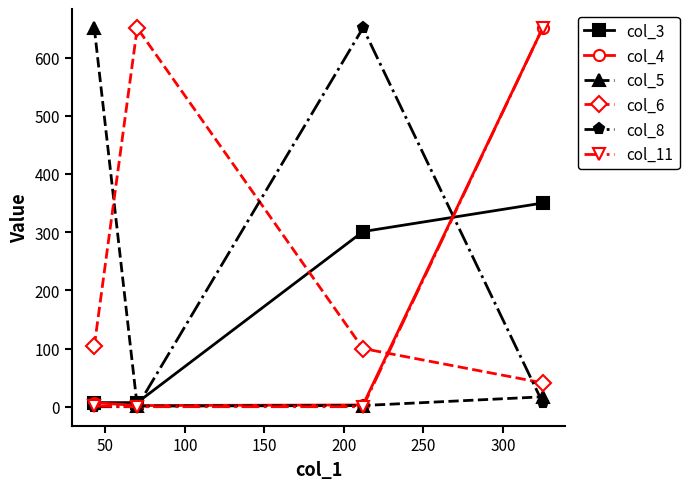

At how many categories does at least one series exceed 239?

4